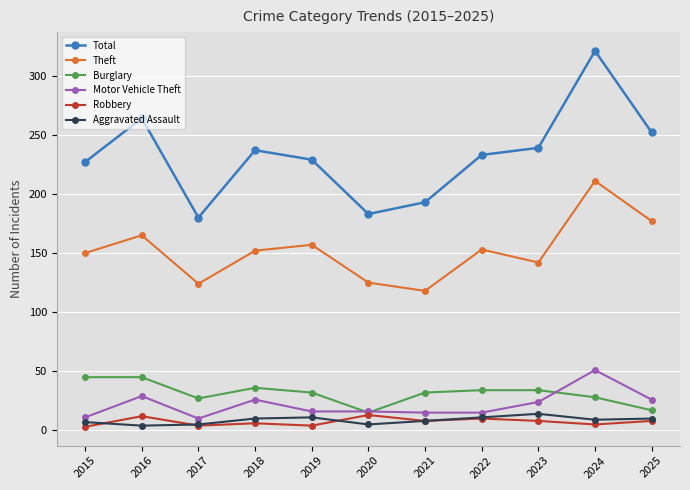

The Theft series shows 150 at 2015. True or false?

True